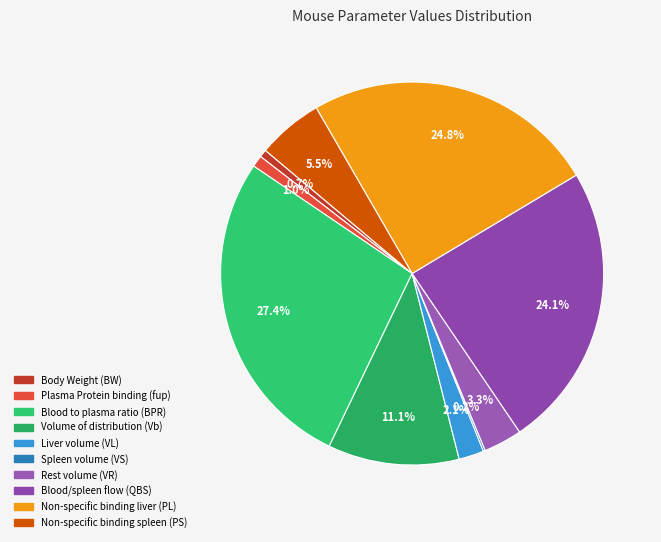

What percentage is NOT represented by Plasma Protein binding (fup)?

99.0%